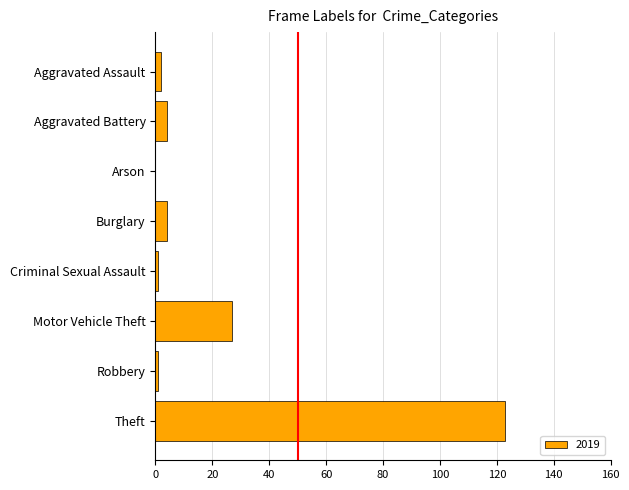

Are the bars horizontal?

Yes